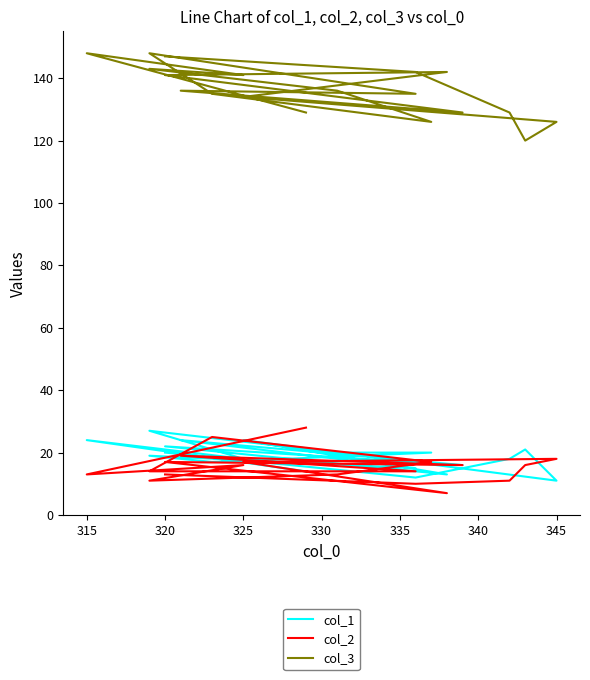

Is the value of col_2 at 14 greater than the value of col_1 at 330?

No